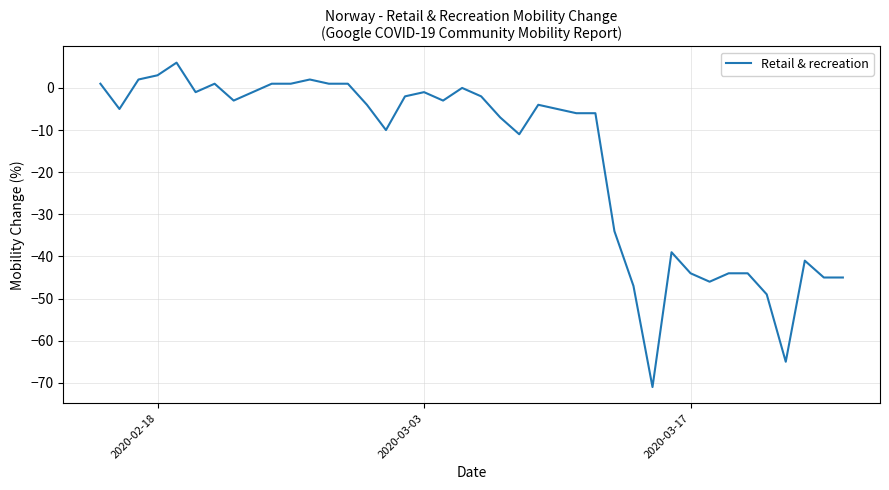

What is the minimum value shown in the chart?

-71